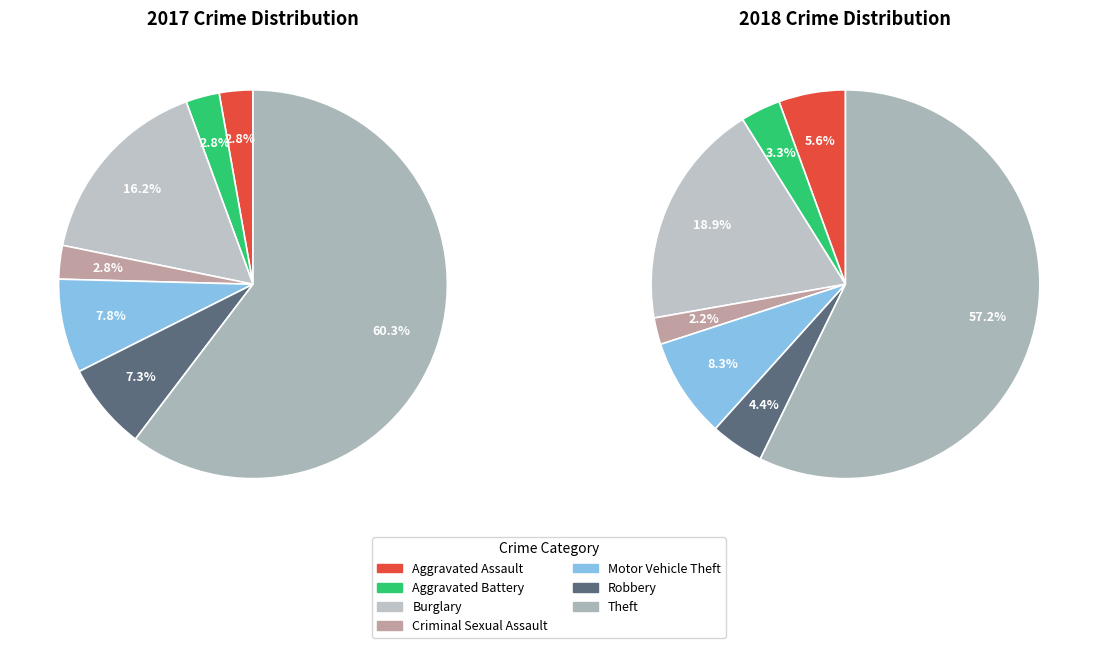

Which has a higher value, 5 or 6?

6